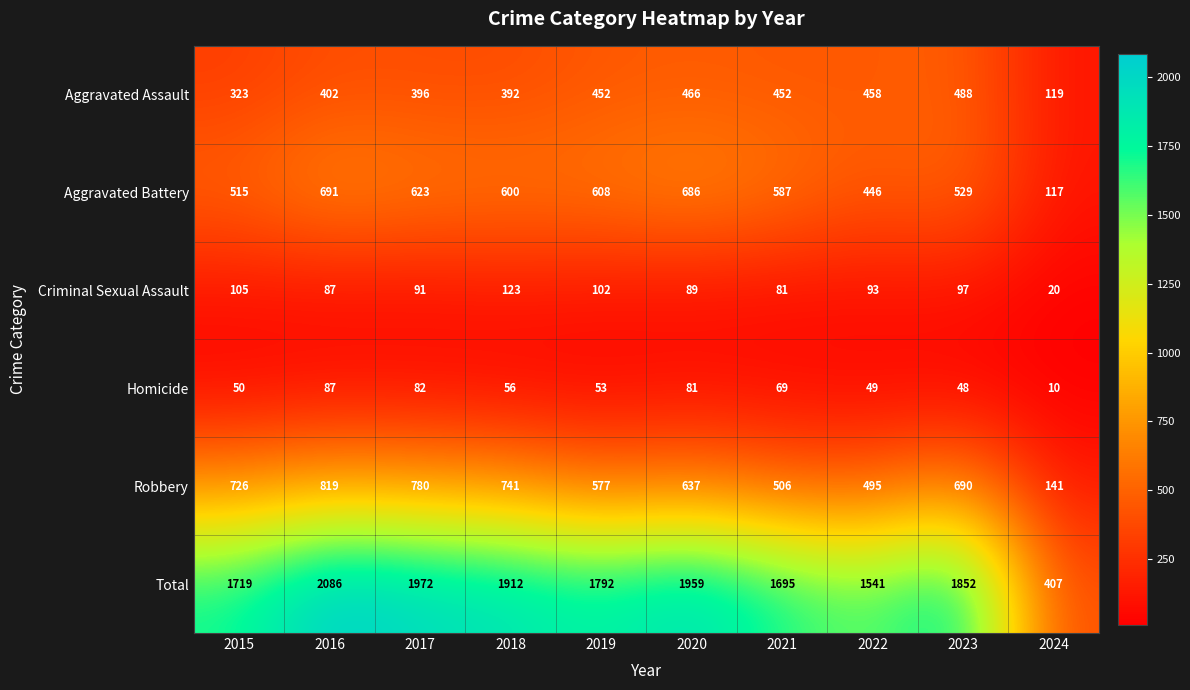

What is the difference between the highest and lowest values at 2020?

1878